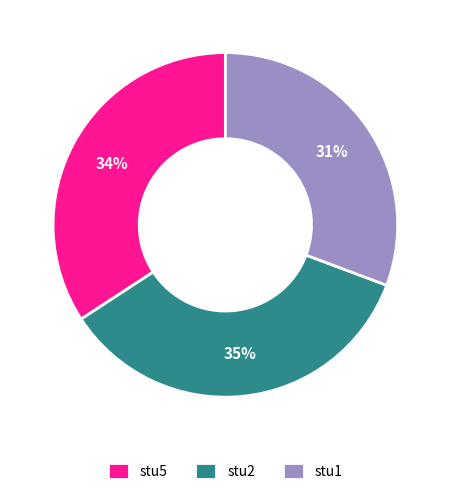

Combined, do stu1 and stu2 account for over 50%?

Yes